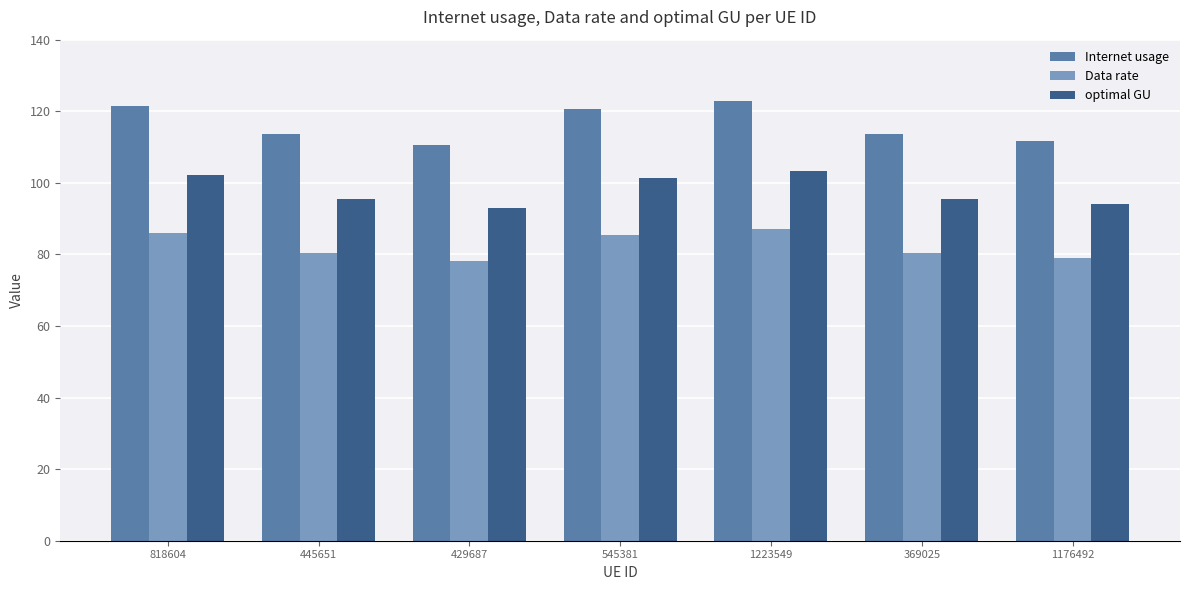

How many groups of bars are there?

7